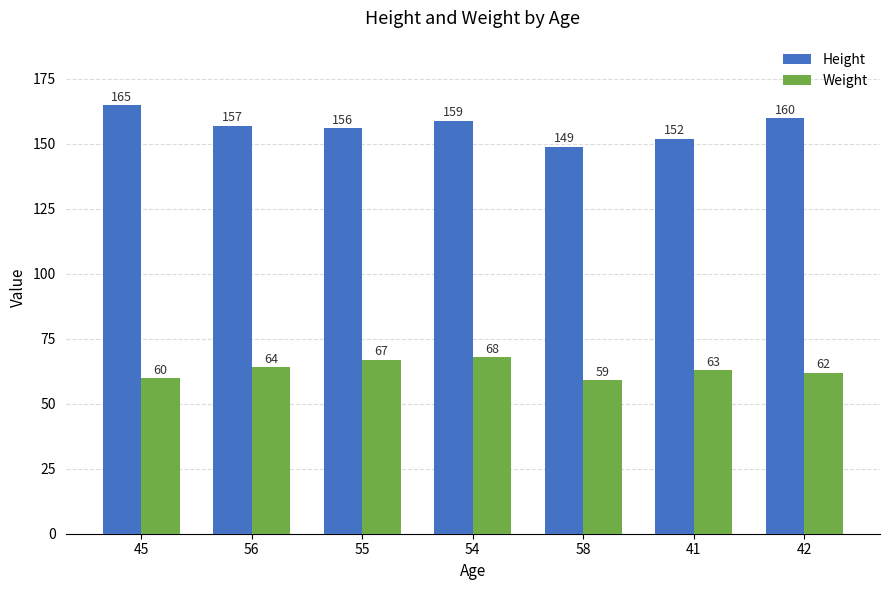

What is the maximum value shown in the chart?

165